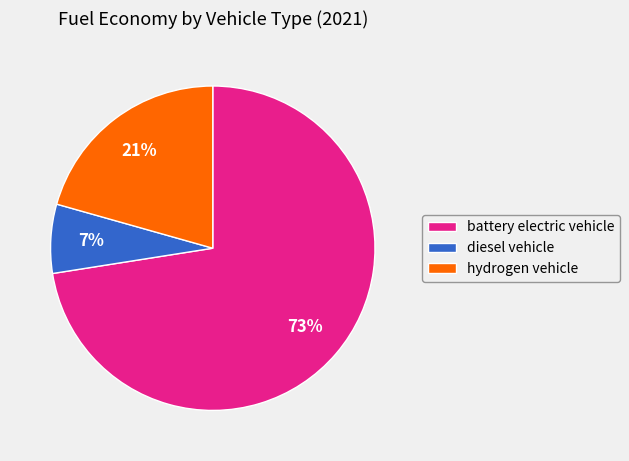

Combined, do hydrogen vehicle and battery electric vehicle account for over 50%?

Yes